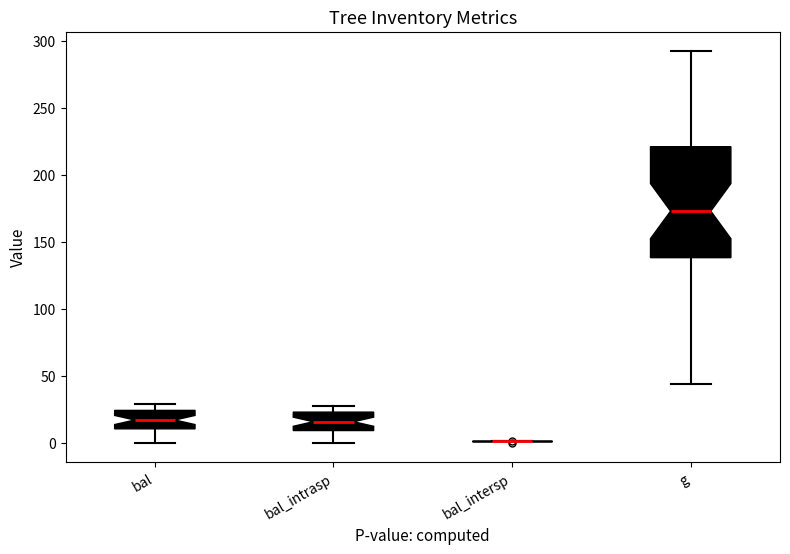

Reading left to right, read every box against the y-axis: the position of its median line, the range the box covers, and the ends of its whiskers. The values are not printed on the chart, so give them approximately, as read against the axis.

bal: median 15, box 10 to 25, whiskers 0 to 30
bal_intrasp: median 15, box 10 to 25, whiskers 0 to 30
bal_intersp: box collapsed to a line at 0, whiskers 0 to 0
g: median 175, box 140 to 220, whiskers 45 to 295